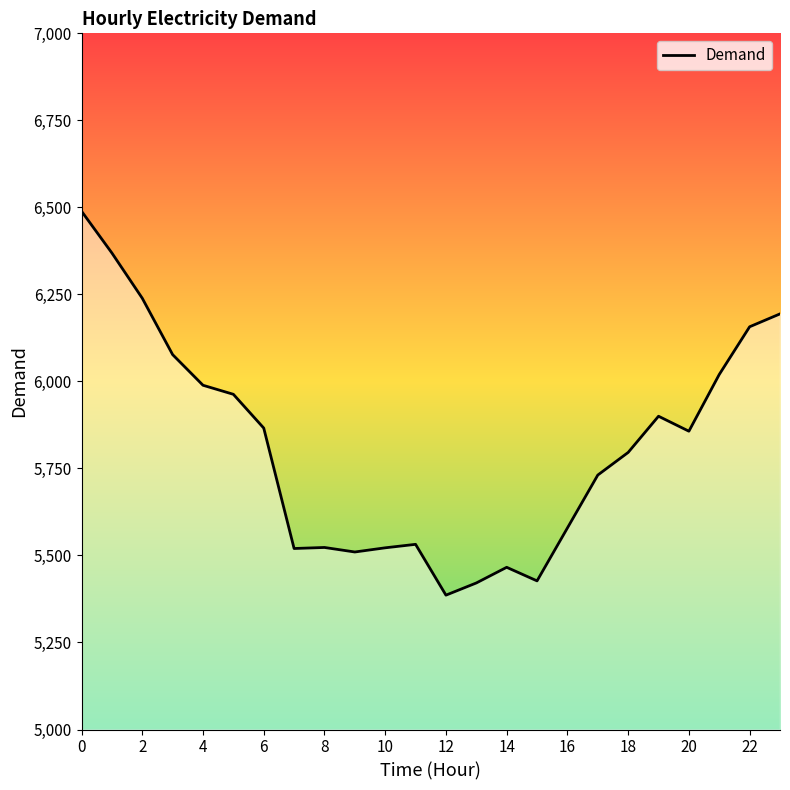

What is the minimum value shown in the chart?

5386